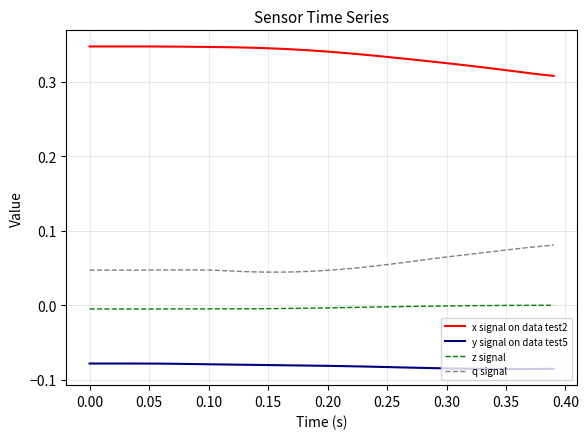

True or false: z signal and x signal on data test2 cross at least once.

False